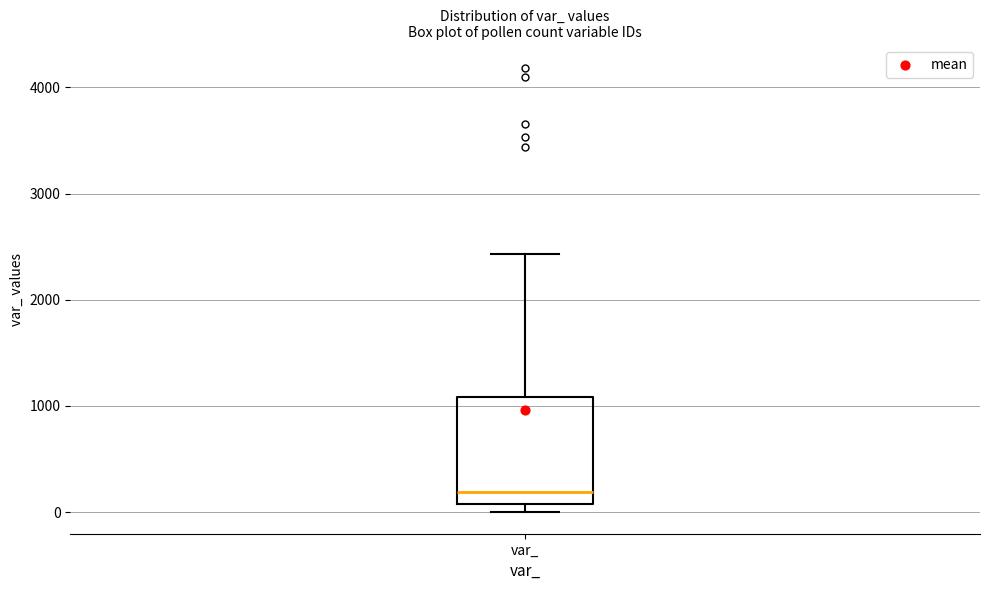

Where does the median line of the box for var_ sit on the y-axis? The values are not printed on the chart, so give them approximately, as read against the axis.

200